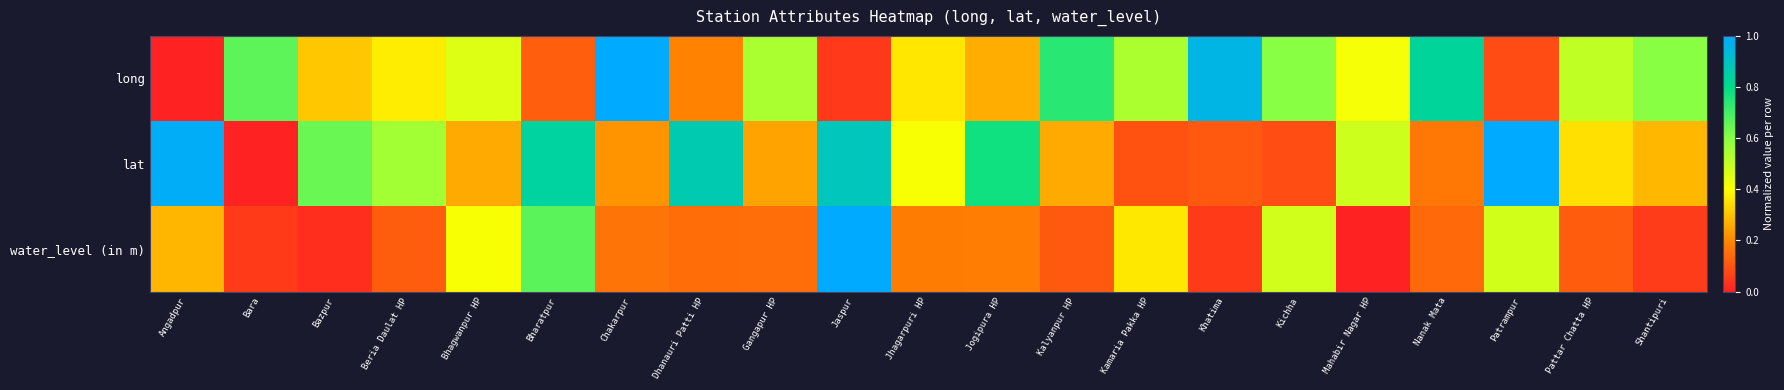

Which has a higher value, Shantipuri or Jhagarpuri HP?

Shantipuri